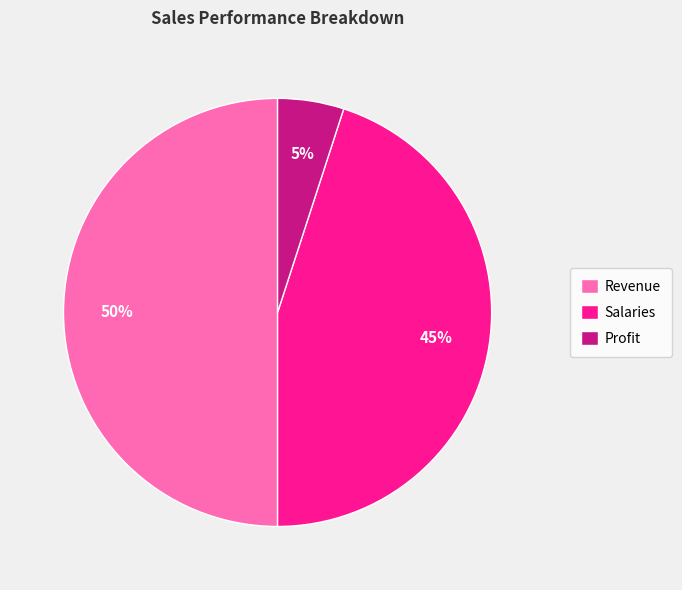

Does Salaries account for over 50% of the chart?

No